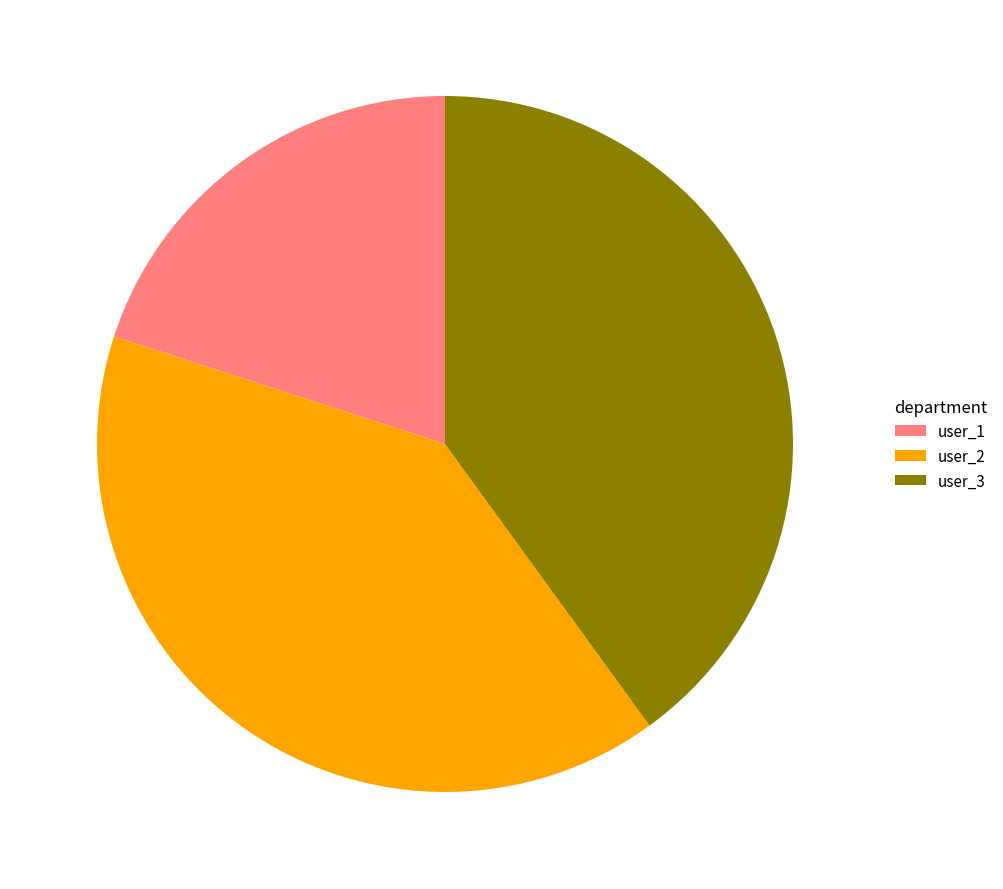

What is the ratio of the value at user_3 to the value at user_2?

1.0